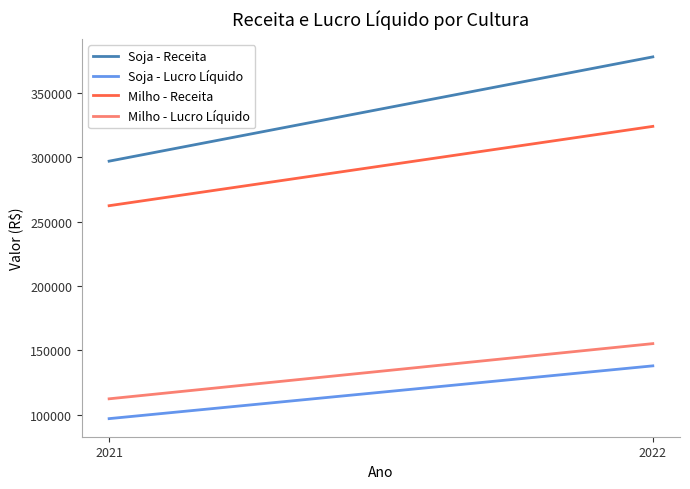

Rank the categories by Soja - Lucro Líquido value from lowest to highest.

2021, 2022